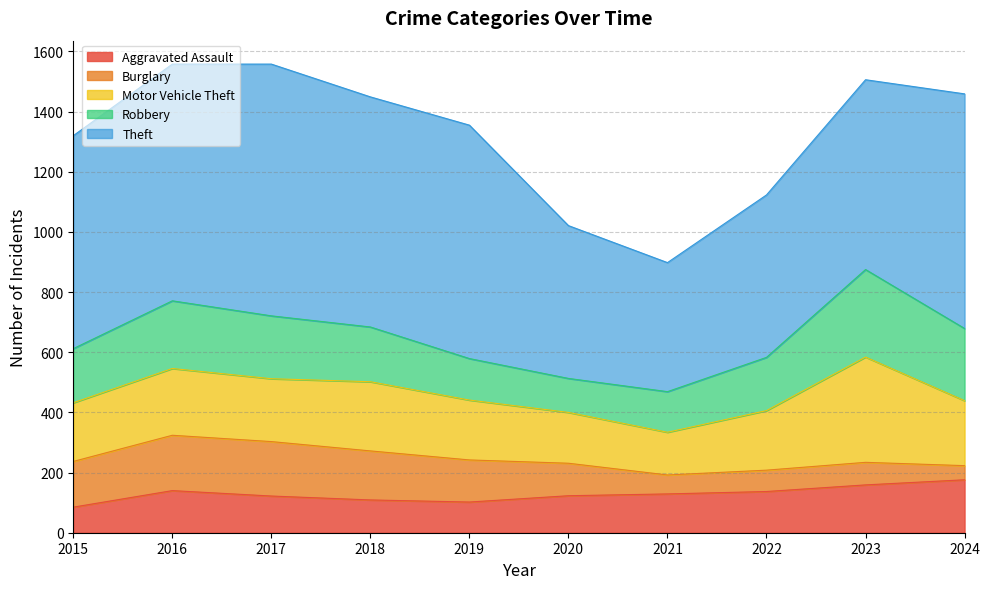

Where is the first local maximum for Motor Vehicle Theft?

2016